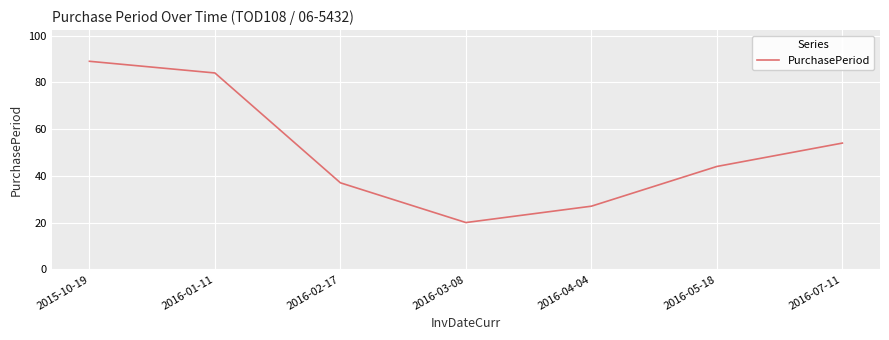

Does the chart display data point markers on the line(s)?

No